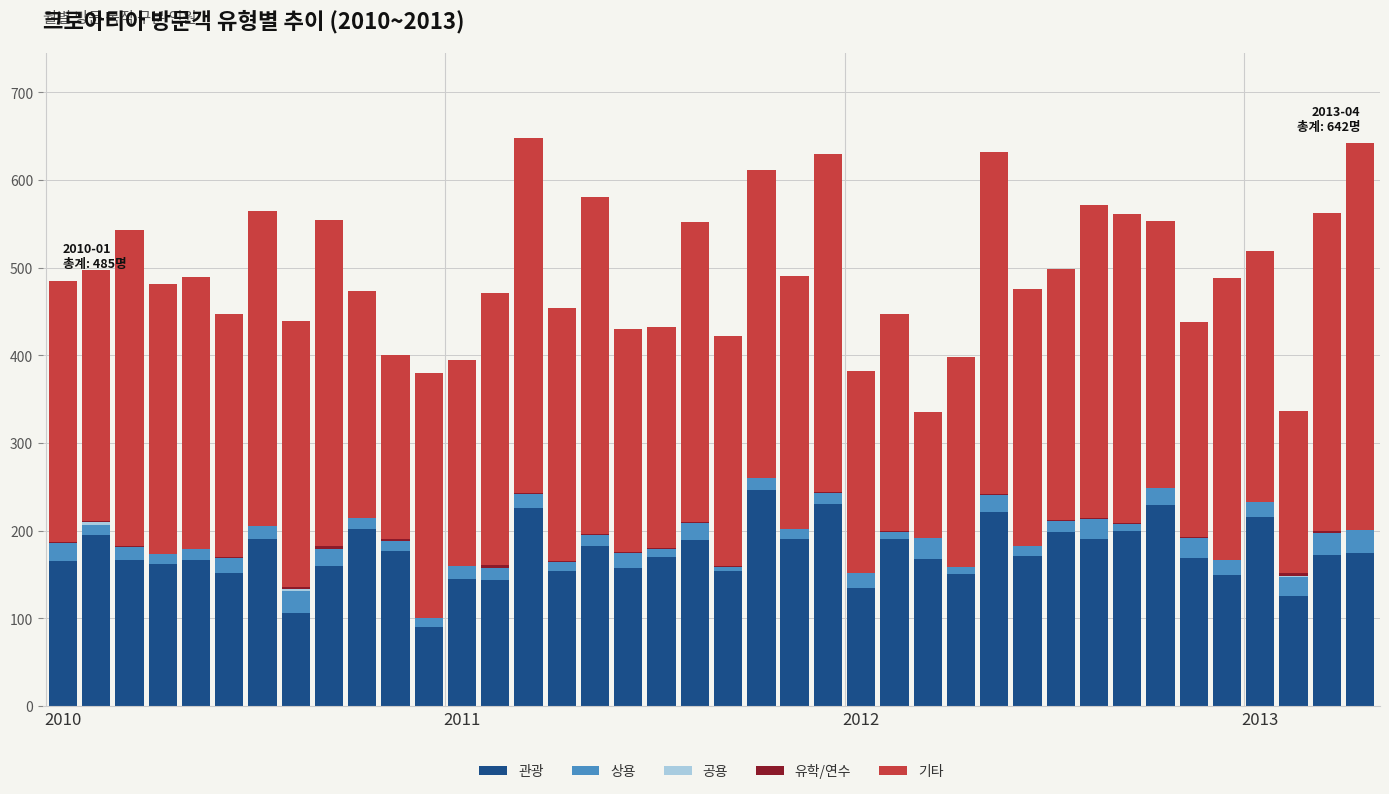

How many data points does each series have?

40